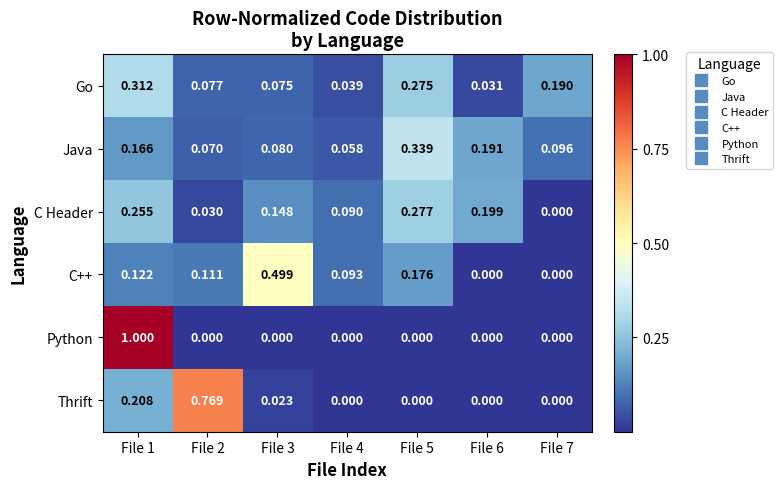

Which series has the largest range (max minus min)?

Python